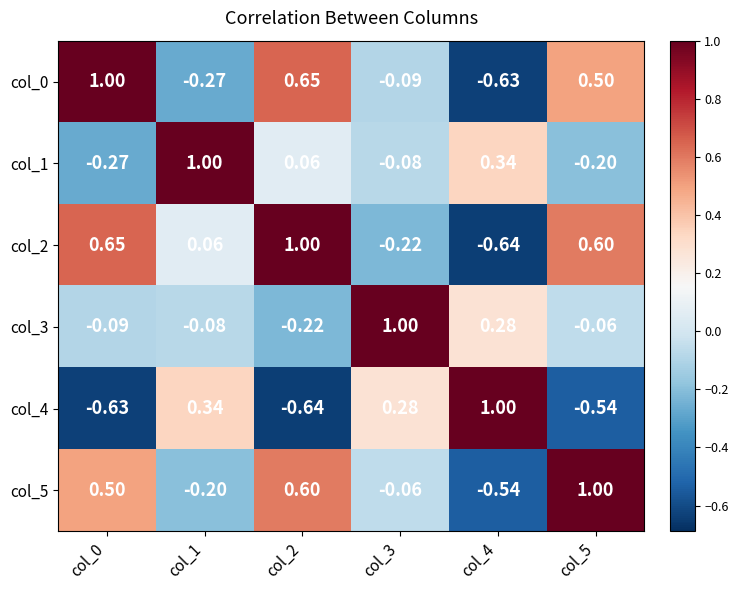

Which series has the largest total across all categories?

col_2